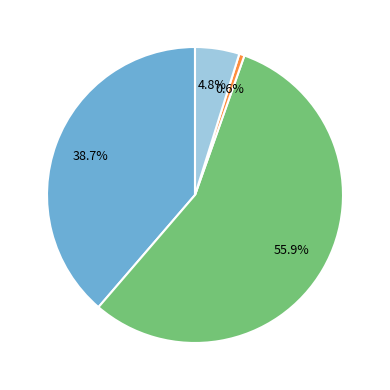

Is there a majority slice in this chart?

Yes